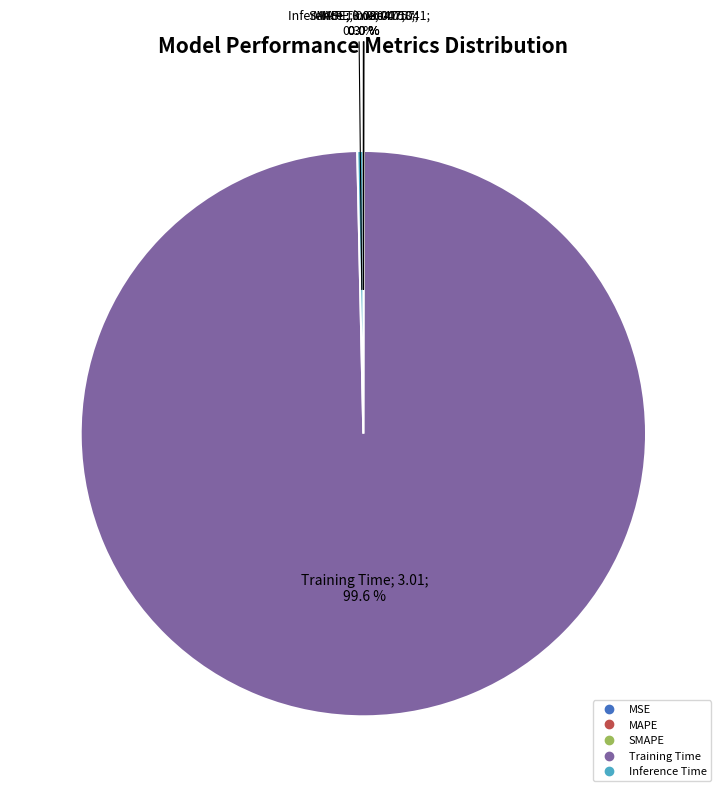

Which slice is the largest?

Training Time